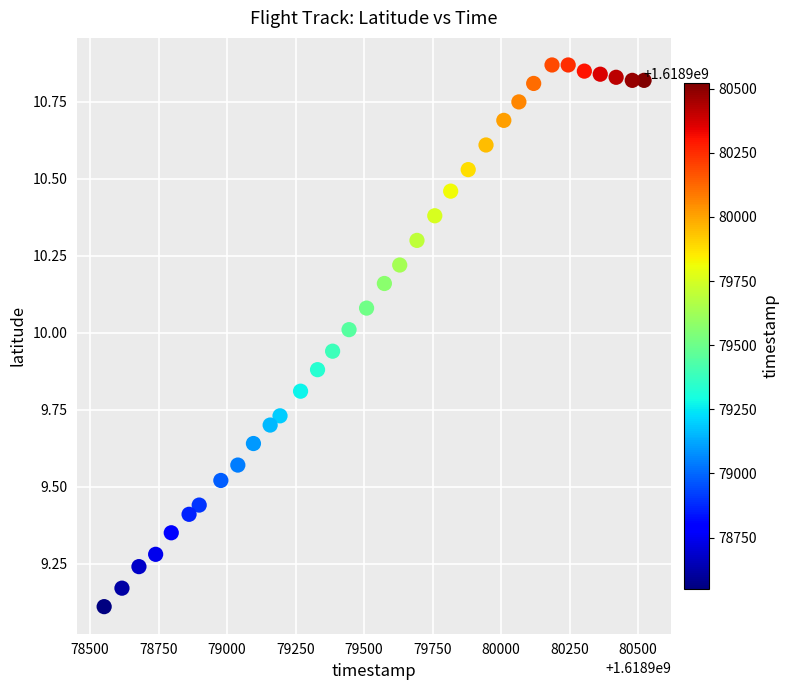

What is the range of Y values (max minus min)?

1.8